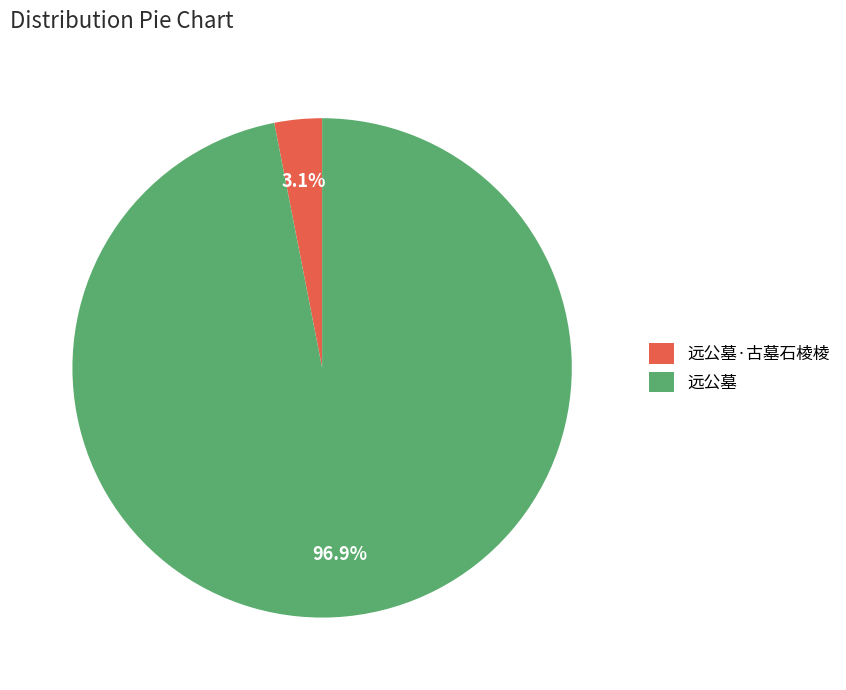

Which category has the biggest portion of the pie?

远公墓